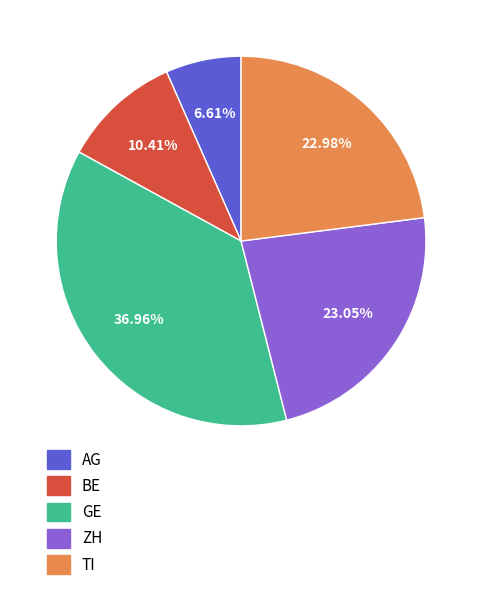

Is ZH the majority of the pie?

No